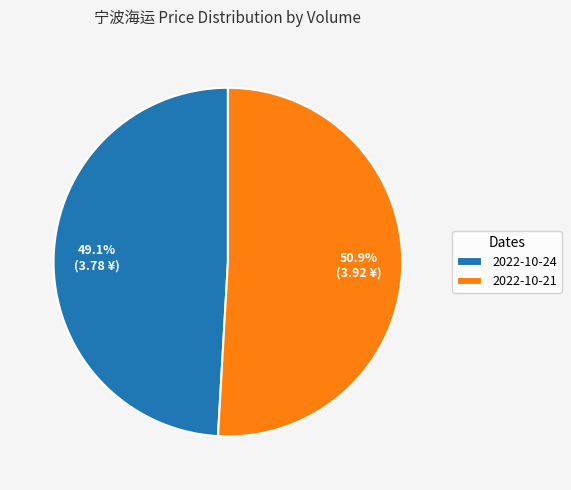

How many segments does this pie chart have?

2